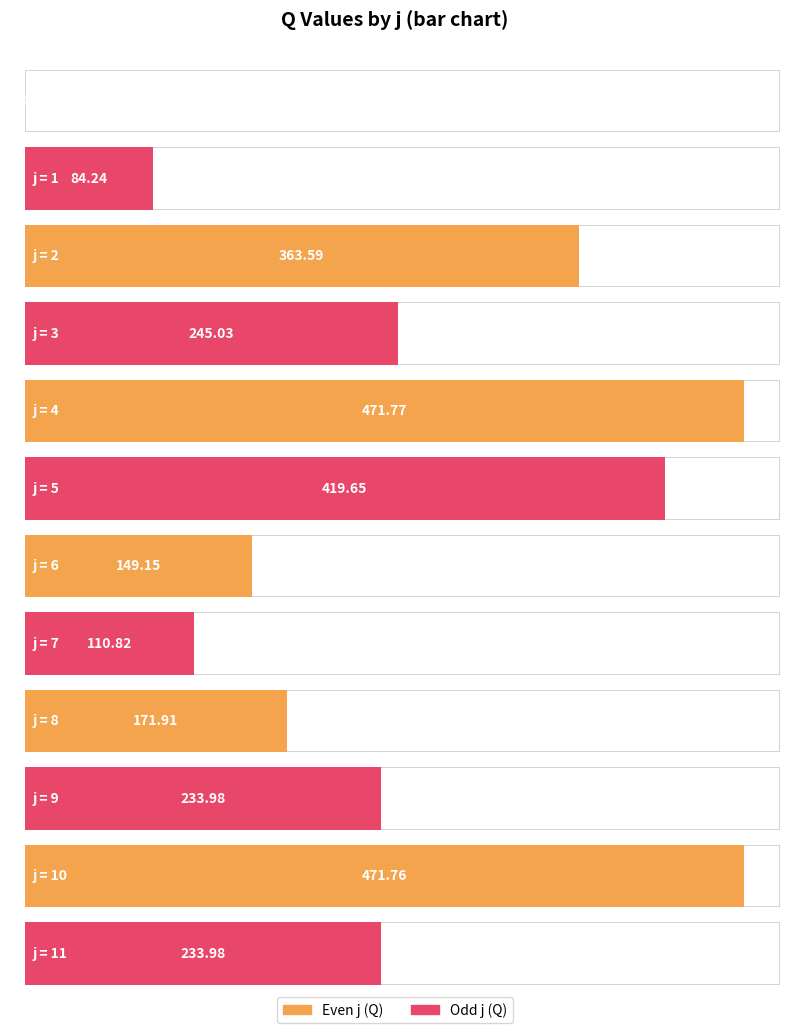

At which label is the value closest to 235?

11